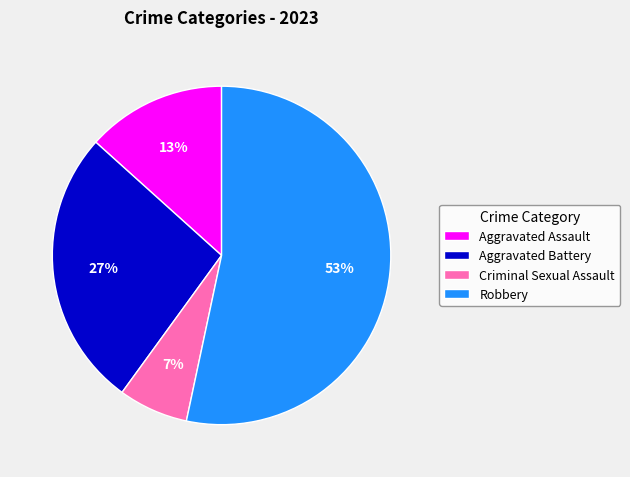

Rank the categories by value from highest to lowest.

Robbery, Aggravated Battery, Aggravated Assault, Criminal Sexual Assault